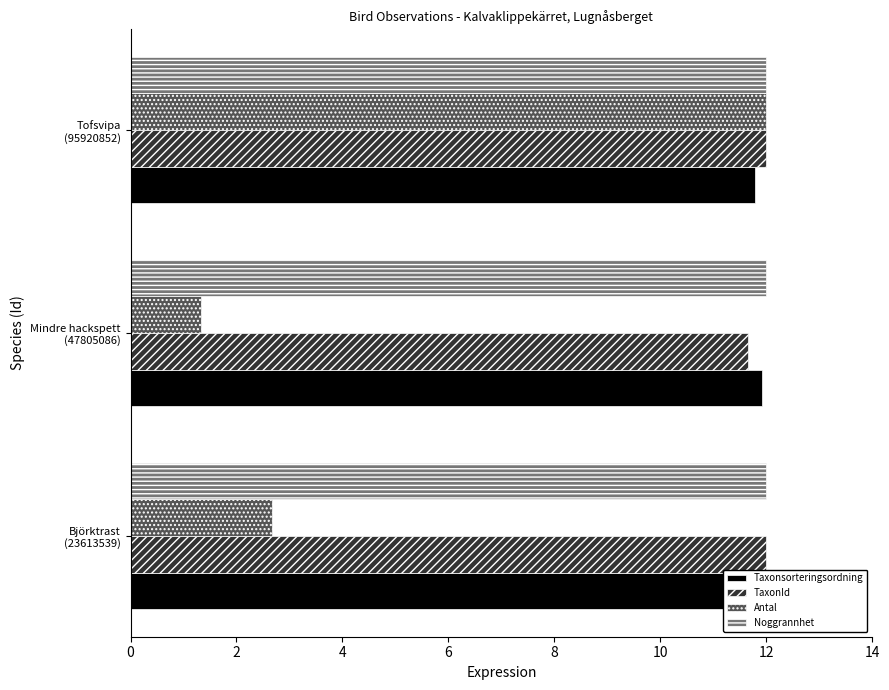

What are all the series names shown in the legend?

Taxonsorteringsordning, TaxonId, Antal, Noggrannhet